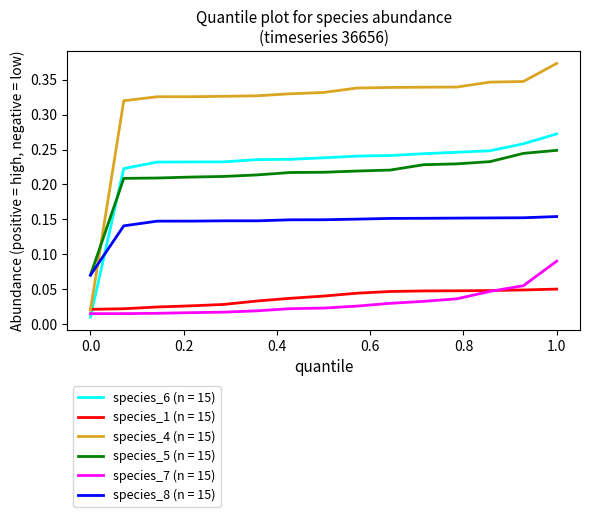

After their last crossing, which series has the higher values: species_7 (n = 15) or species_6 (n = 15)?

species_6 (n = 15)